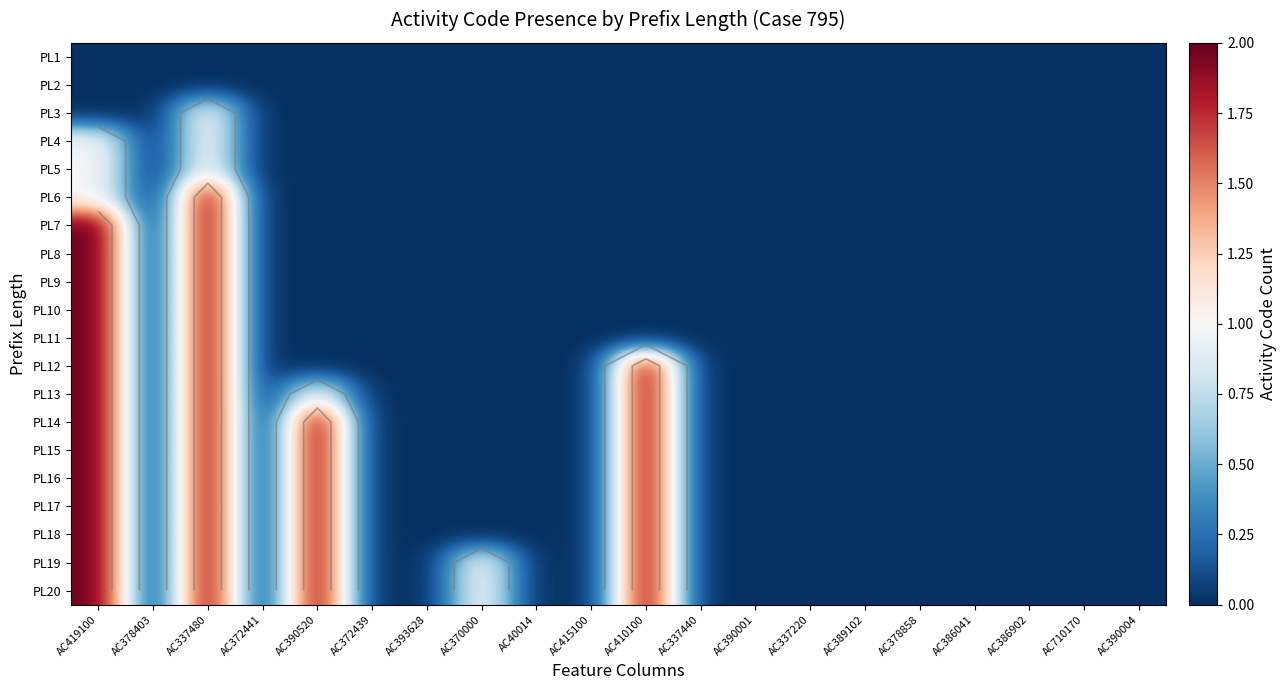

At which label does PL15 reach its minimum?

AC378403